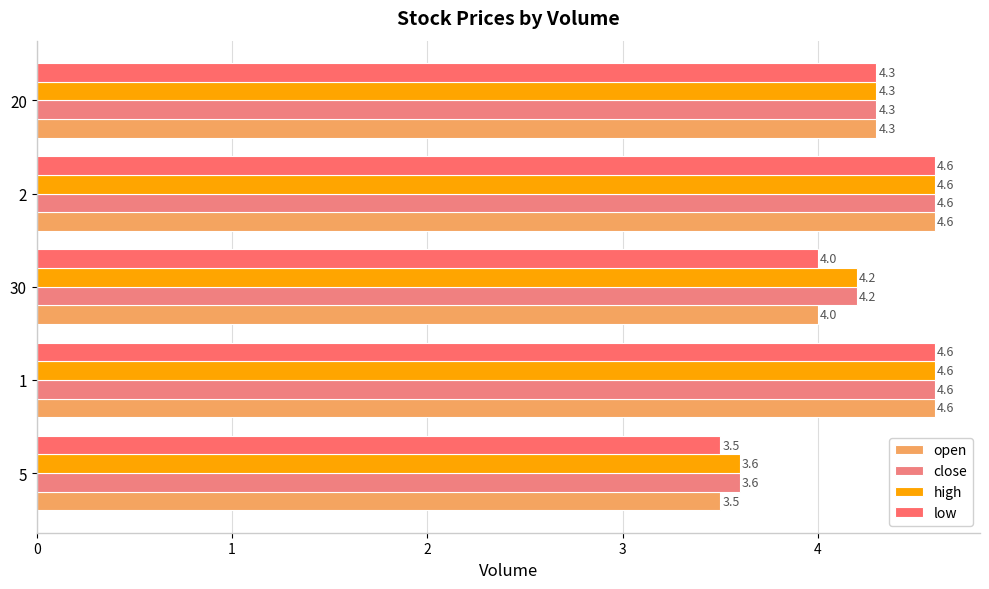

Which series has the largest total across all categories?

close